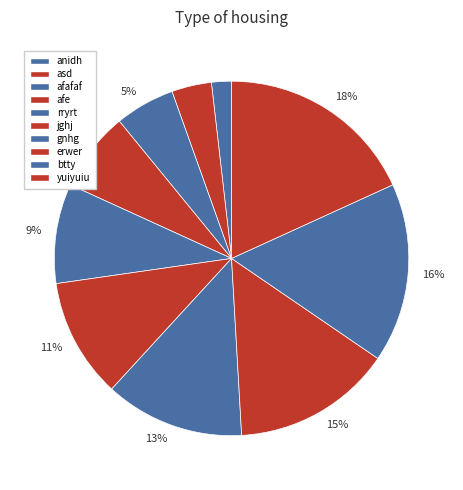

Approximately how many times larger is the value at anidh compared to afafaf?

0.3